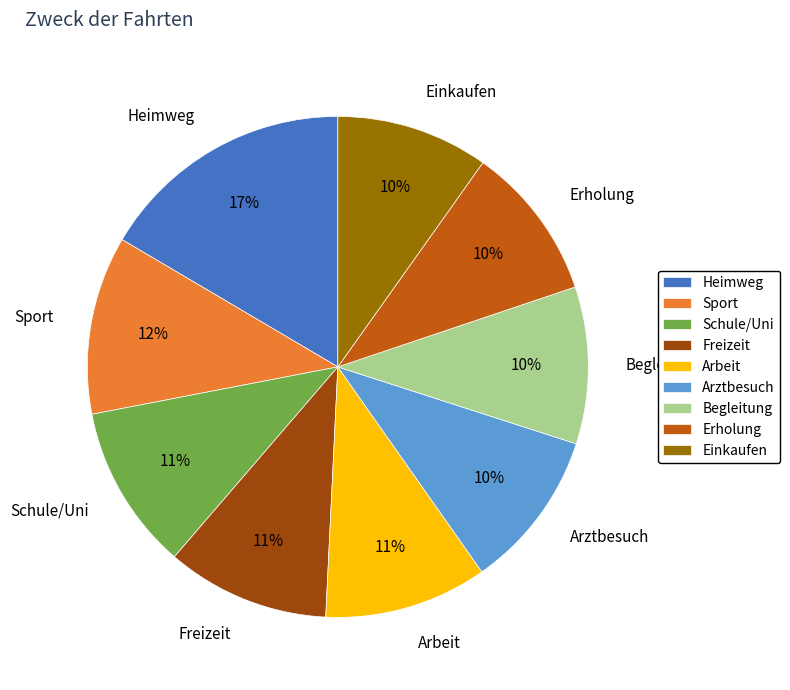

To the nearest percent, what is the average slice percentage?

11%